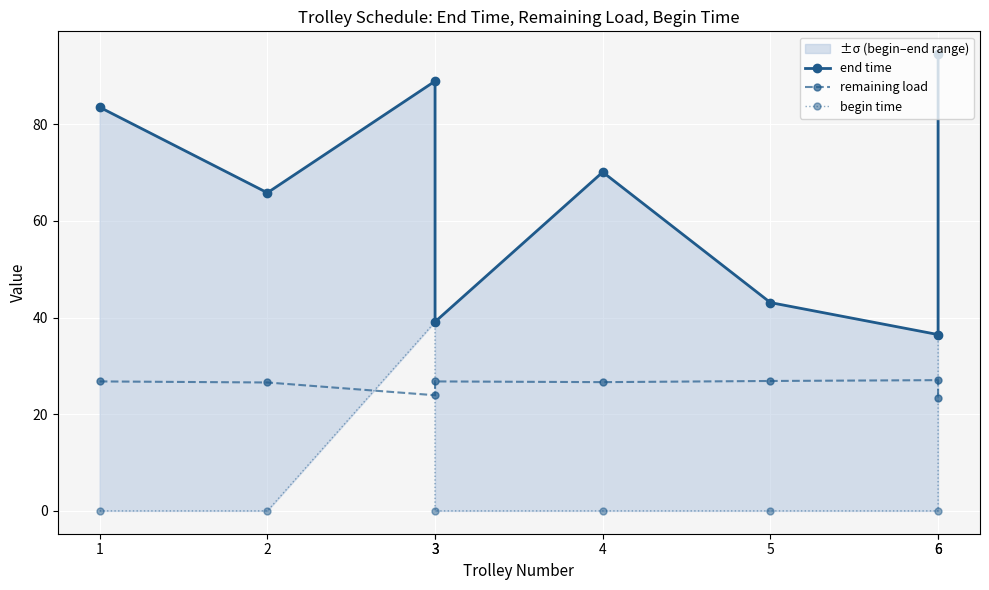

True or false: remaining load has a value of 26.8 at 3.

True